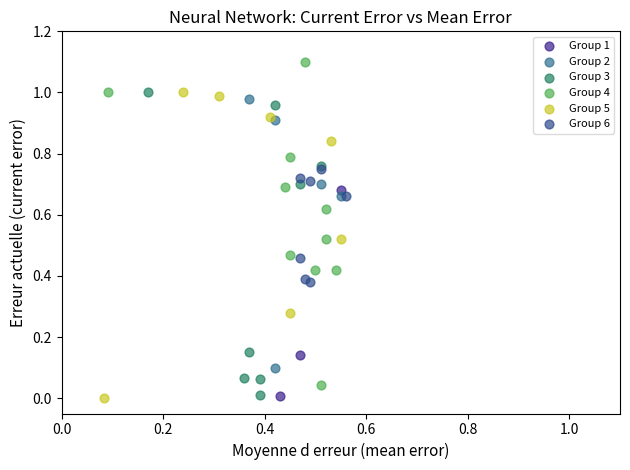

Which series reaches the maximum Y coordinate?

Group 4